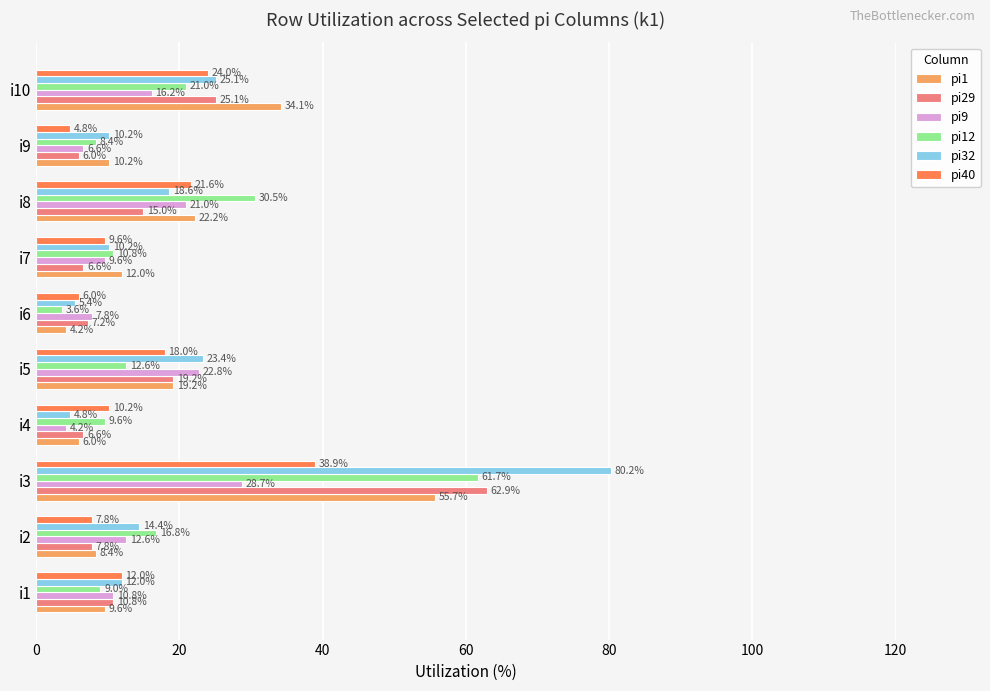

Is it true that pi12 equals 21.0 at i10?

True